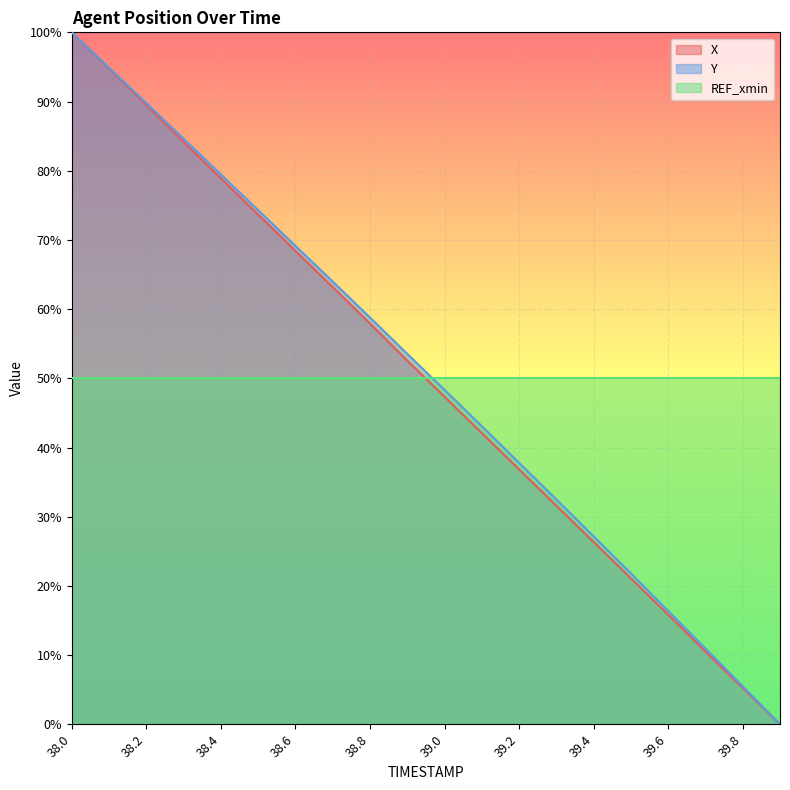

At which label does X reach its peak?

38.0